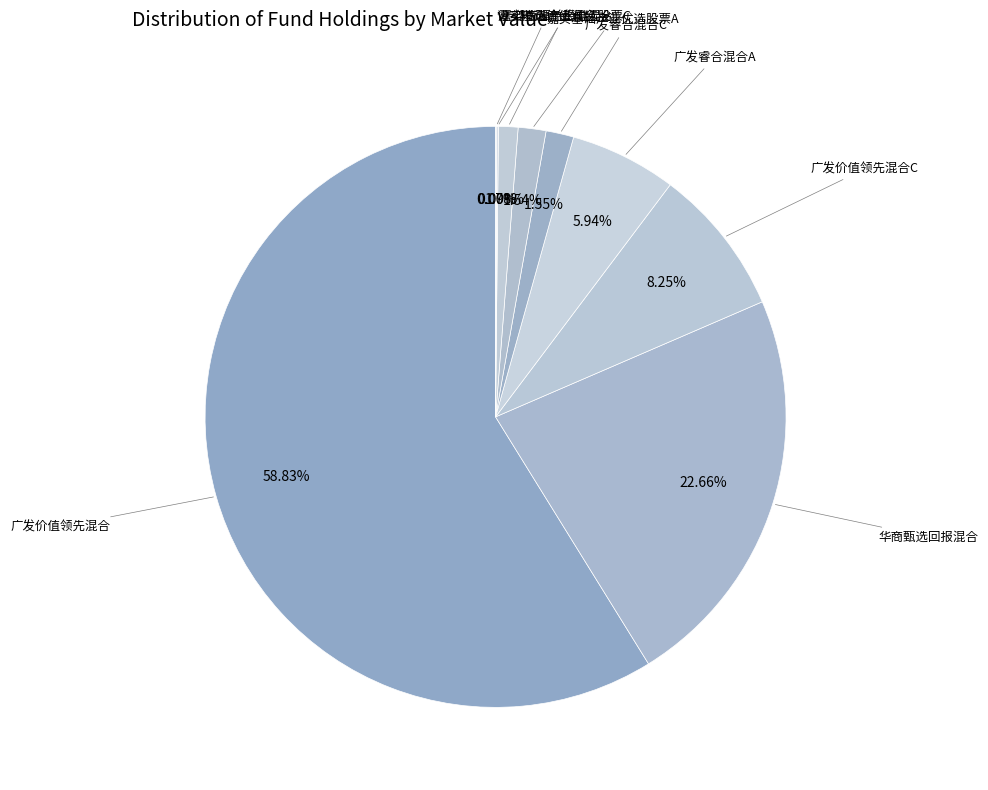

What is the majority slice?

广发价值领先混合